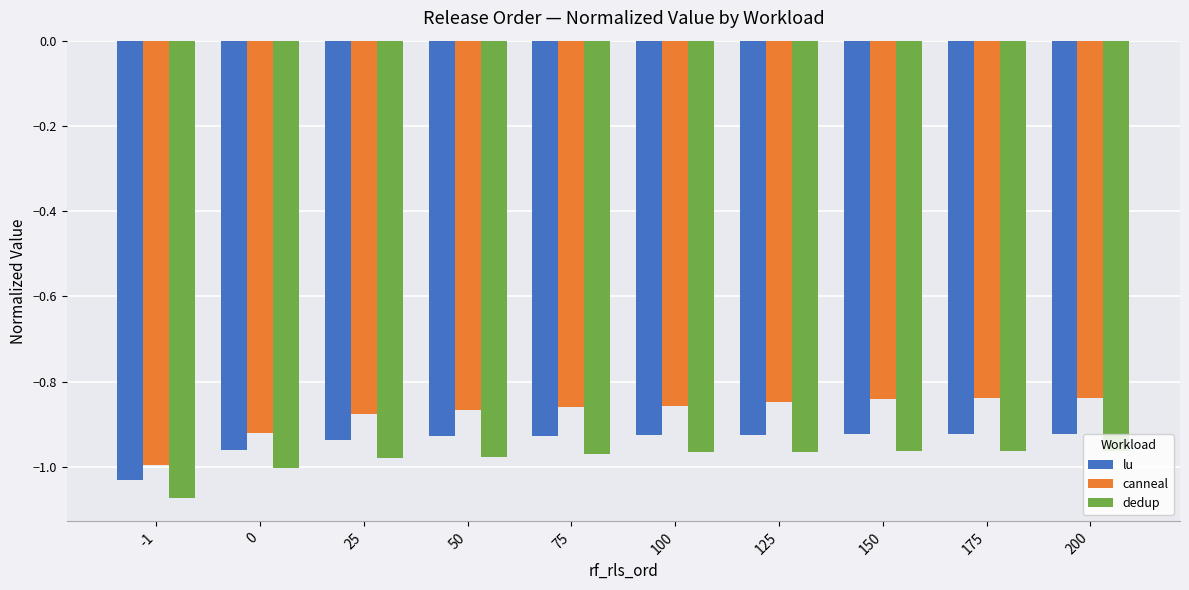

Which label corresponds to the smallest value in the chart?

-1